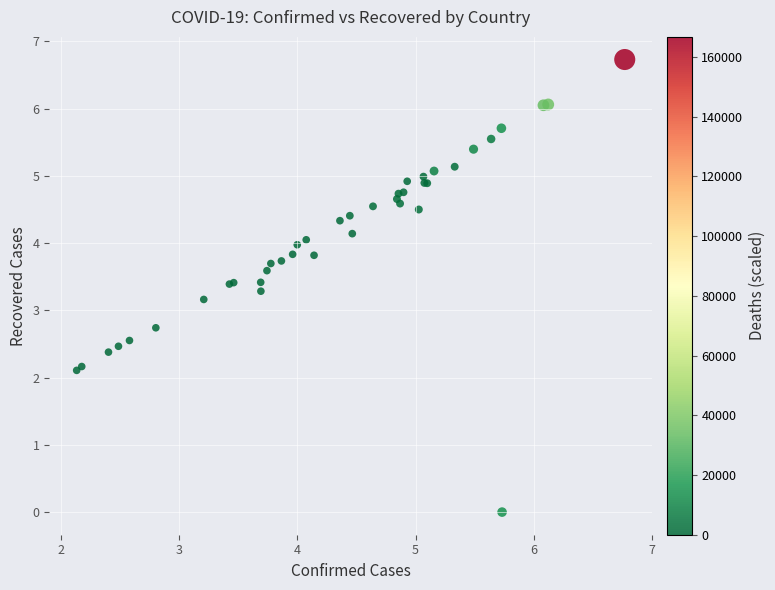

What Y value in the scatter plot is closest to 3?

3.2